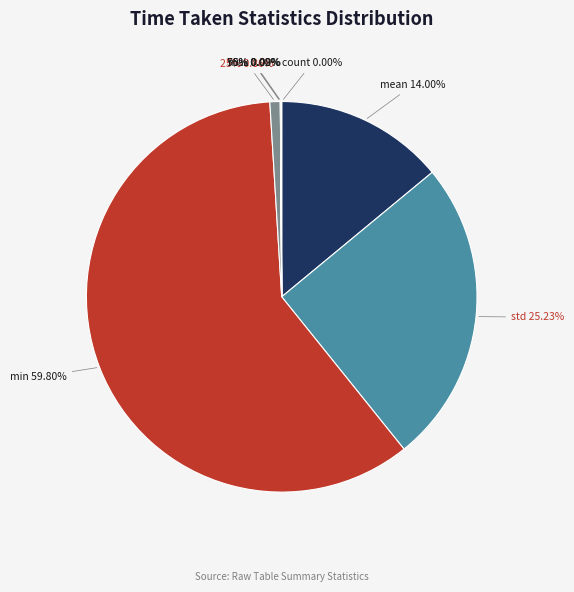

True or false: std accounts for 16% of the total.

False